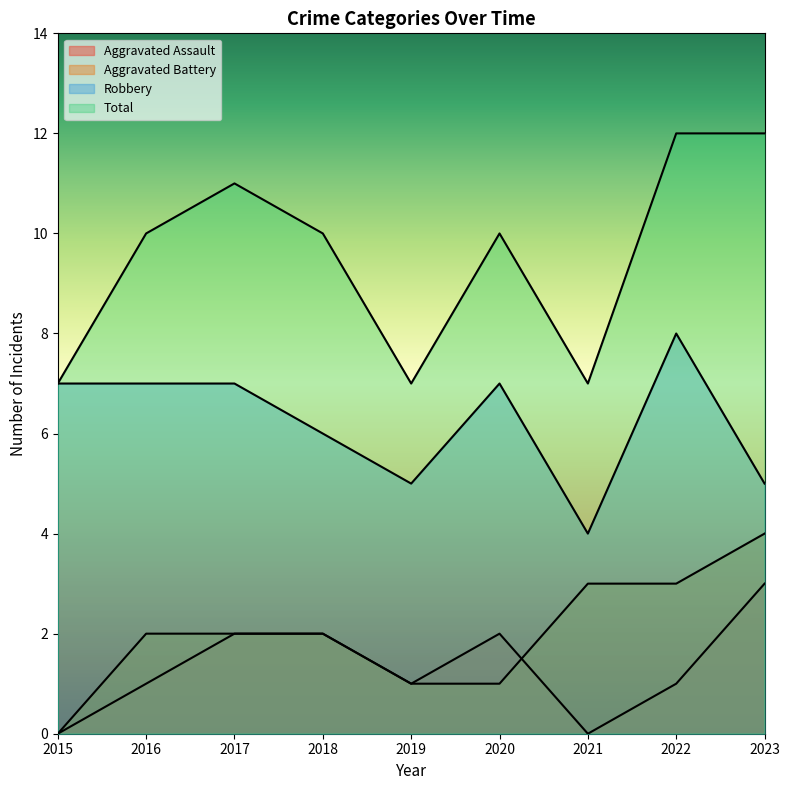

Reading left to right, transcribe all the data shown in this chart.

Aggravated Assault: 0	1	2	2	1	2	0	1	3
Aggravated Battery: 0	2	2	2	1	1	3	3	4
Robbery: 7	7	7	6	5	7	4	8	5
Total: 7	10	11	10	7	10	7	12	12